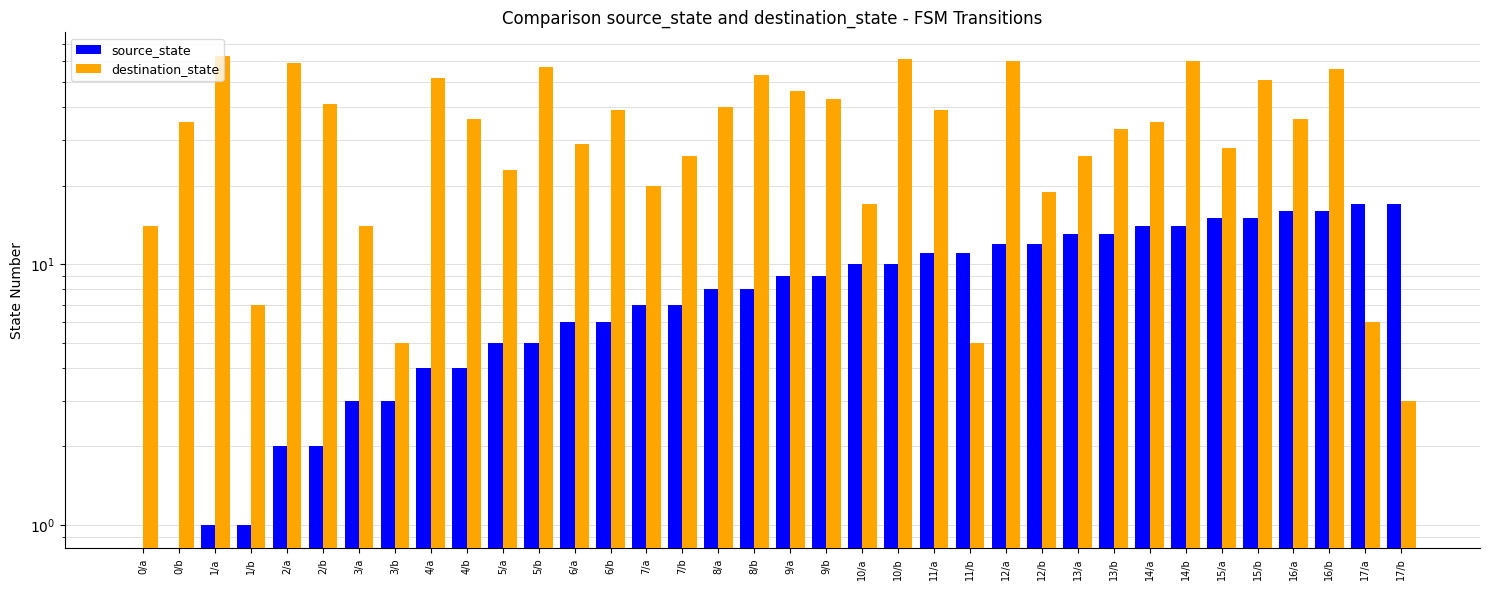

Does the chart contain any negative values?

No